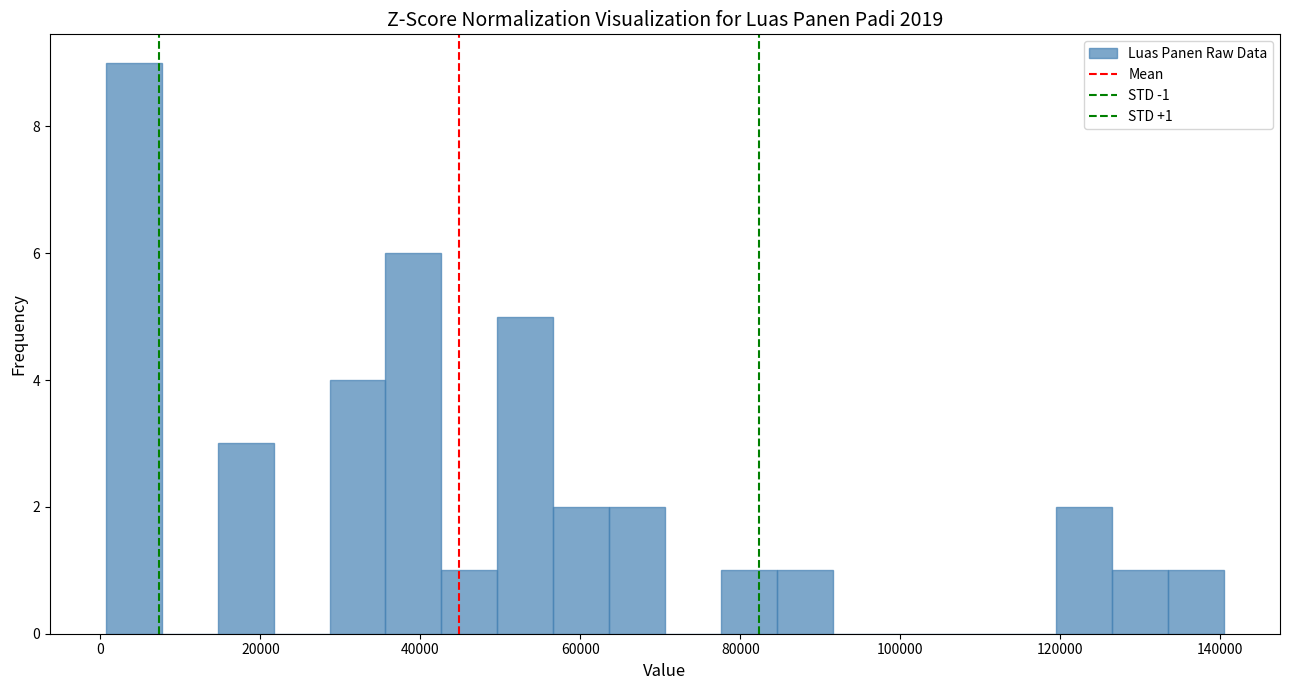

Read against the x-axis, roughly where is the centre of the tallest bar?

4000